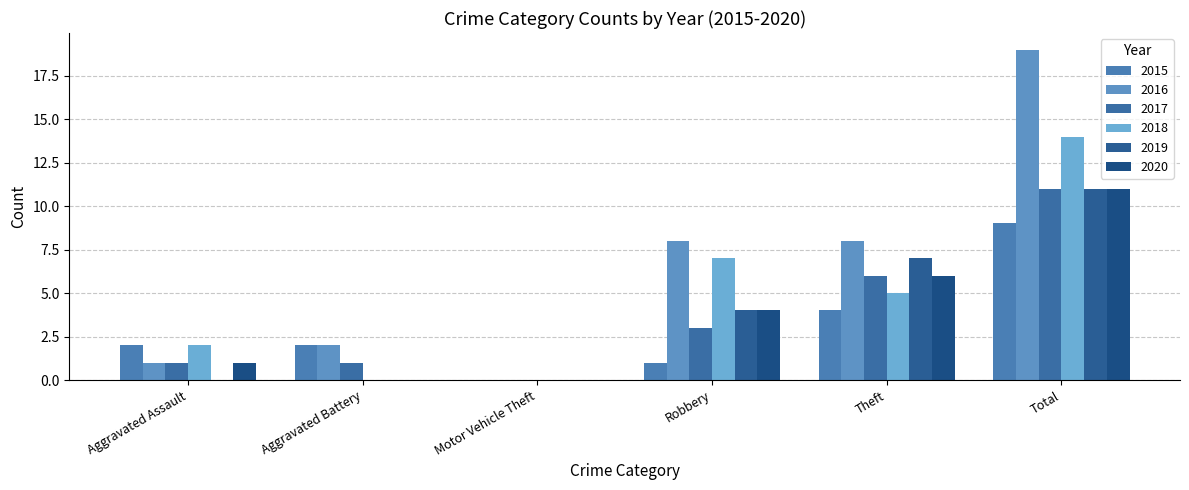

The value of 2019 at Robbery is 4. True or false?

True